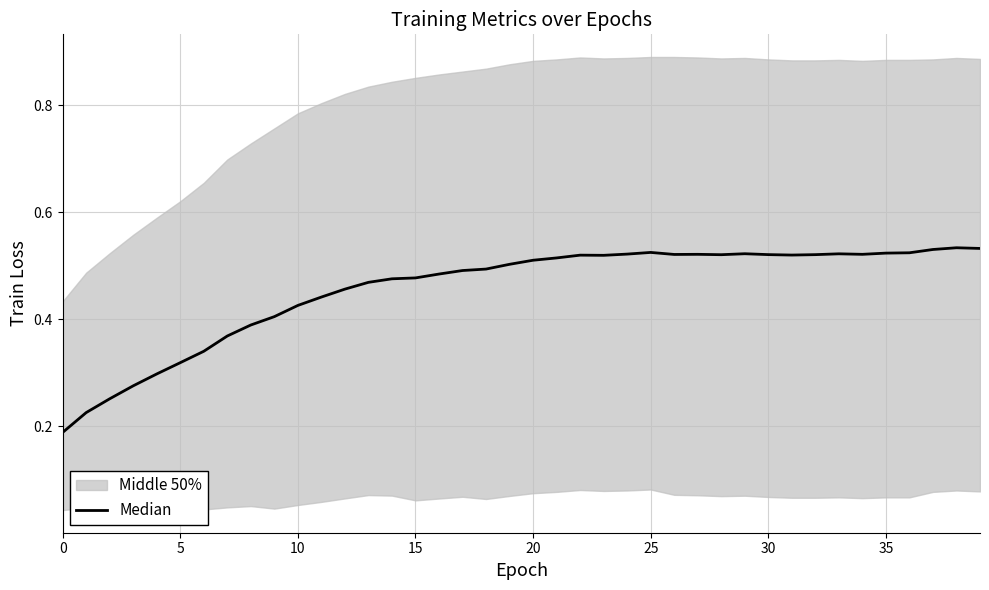

How many interior local peaks (higher than both neighbors) does the data have?

6